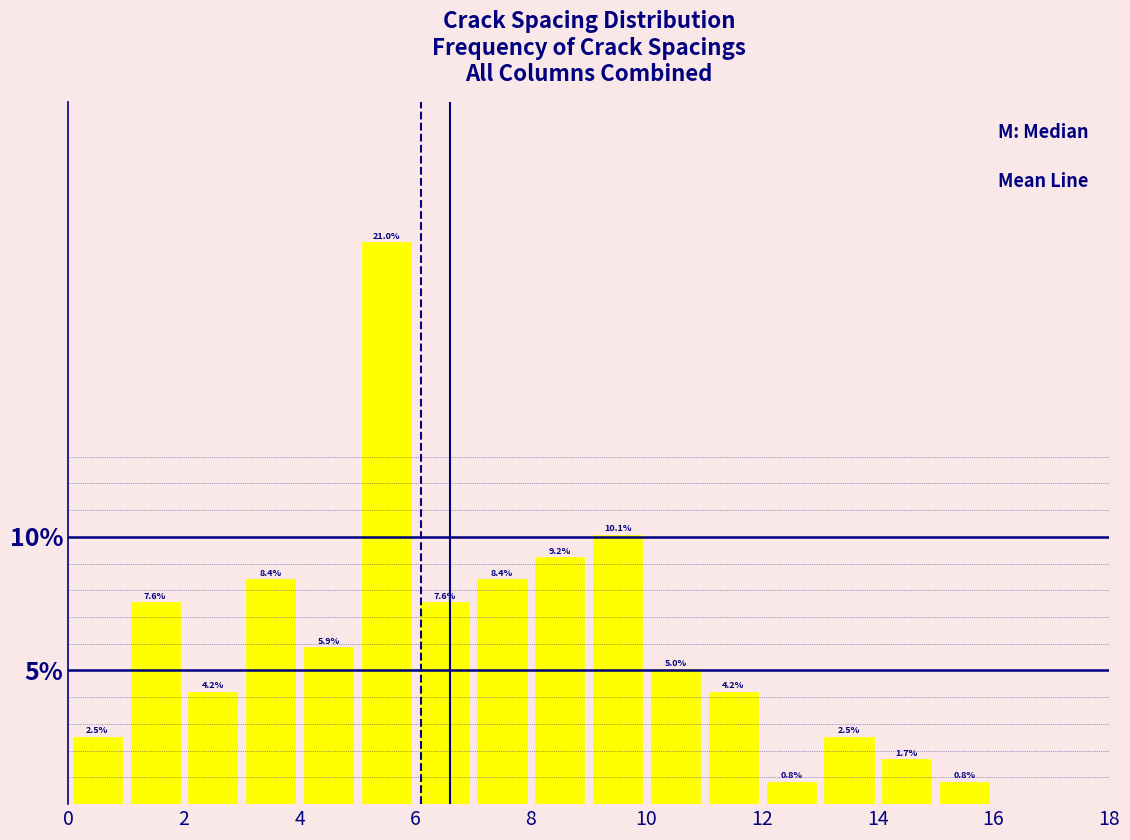

Reading left to right, transcribe this chart: for each bar, give the range it covers on the x-axis and its height.

0 to 1: 2.5
1 to 2: 7.6
2 to 3: 4.2
3 to 4: 8.4
4 to 5: 5.9
5 to 6: 21.0
6 to 7: 7.6
7 to 8: 8.4
8 to 9: 9.2
9 to 10: 10.1
10 to 11: 5.0
11 to 12: 4.2
12 to 13: 0.8
13 to 14: 2.5
14 to 15: 1.7
15 to 16: 0.8